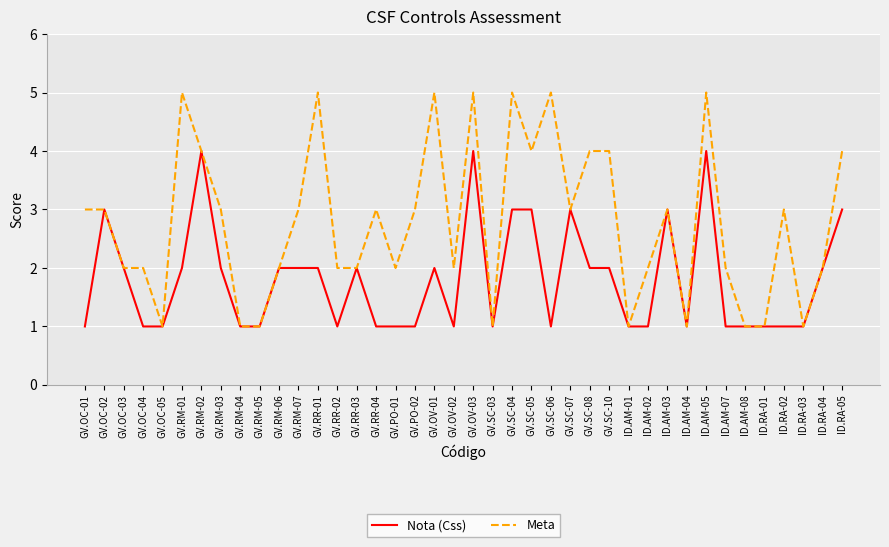

Rank the series by their maximum value, from highest to lowest.

Meta, Nota (Css)